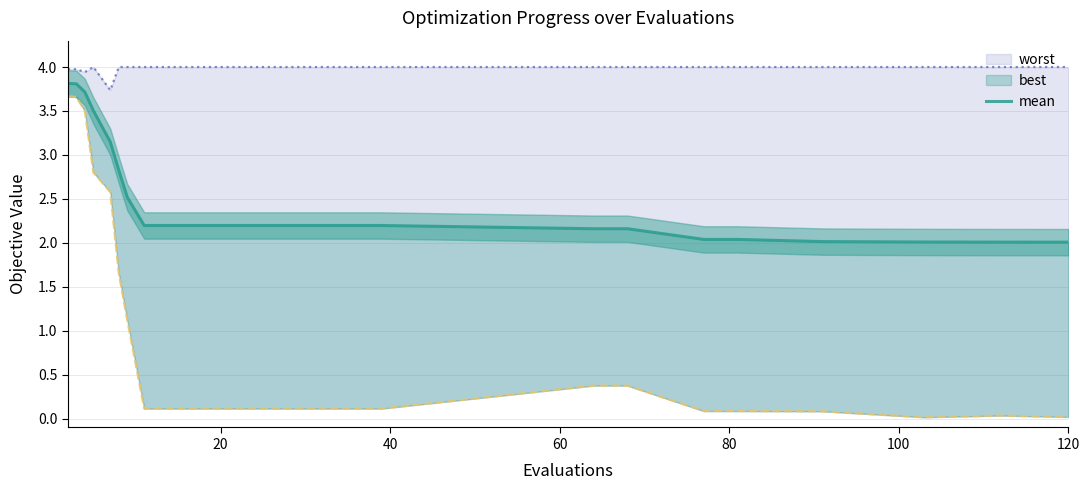

What is the difference between the maximum and minimum values?

1.8